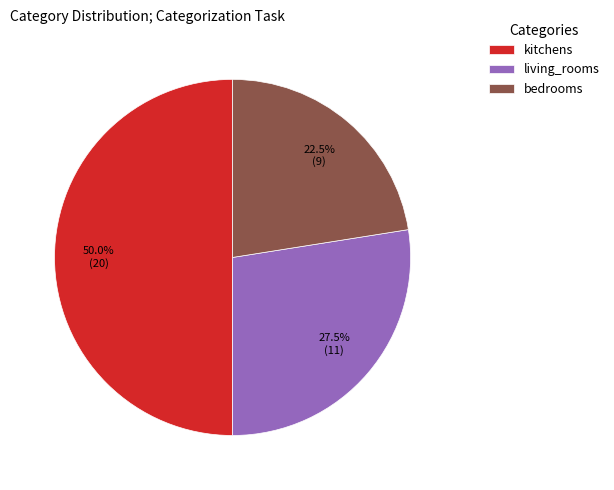

Combined, what portion of the pie is living_rooms and bedrooms?

50.0%